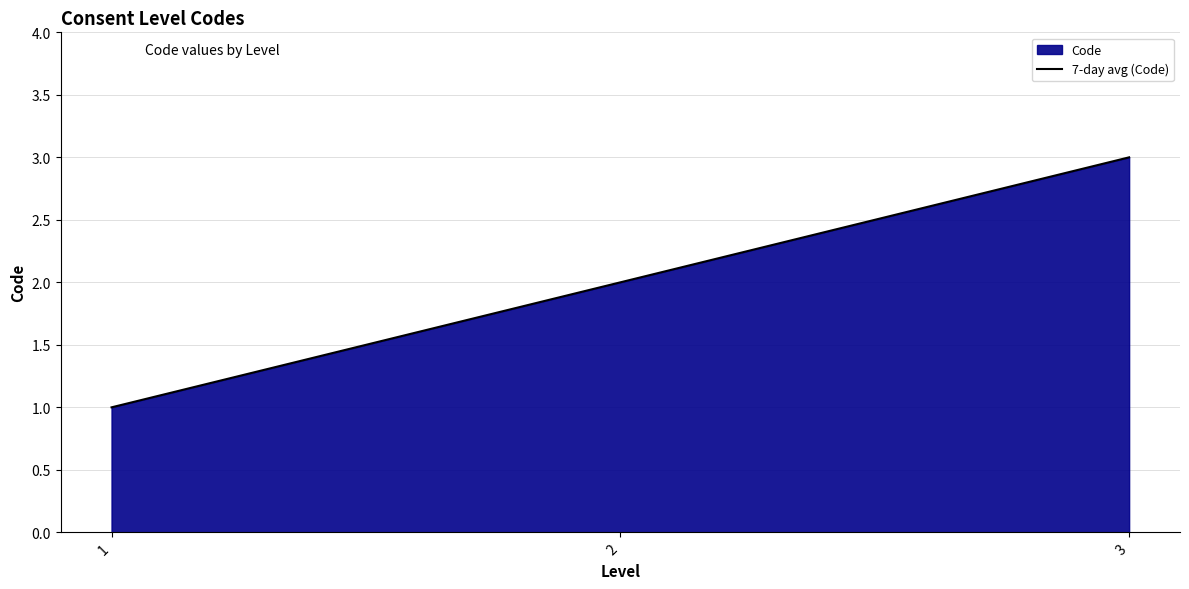

True or false: the data shows 1 at 1.

True